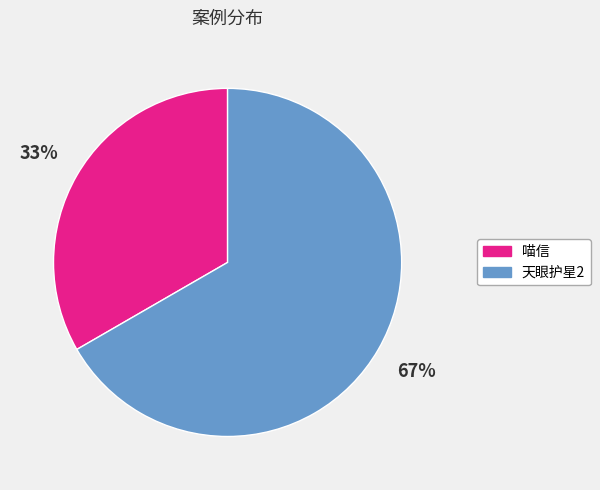

Rank the categories by value from lowest to highest.

喵信, 天眼护星2